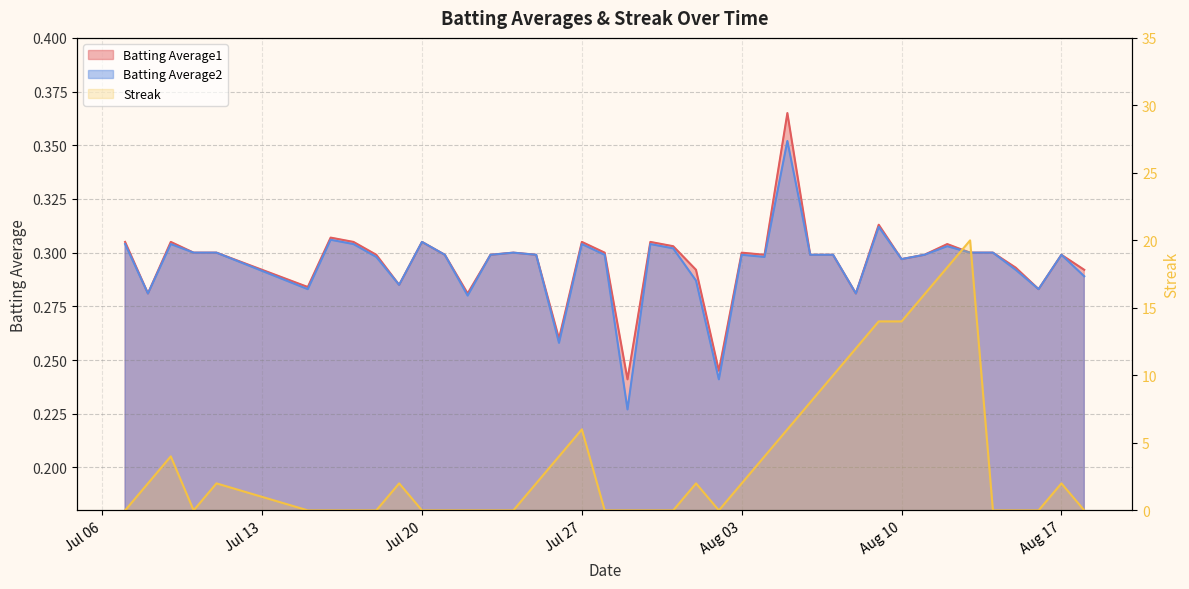

How many intersections are there between Batting Average1 and Streak?

14